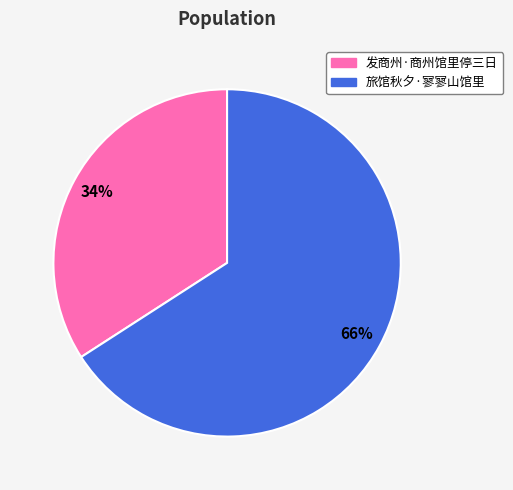

Which category has the biggest portion of the pie?

旅馆秋夕·寥寥山馆里